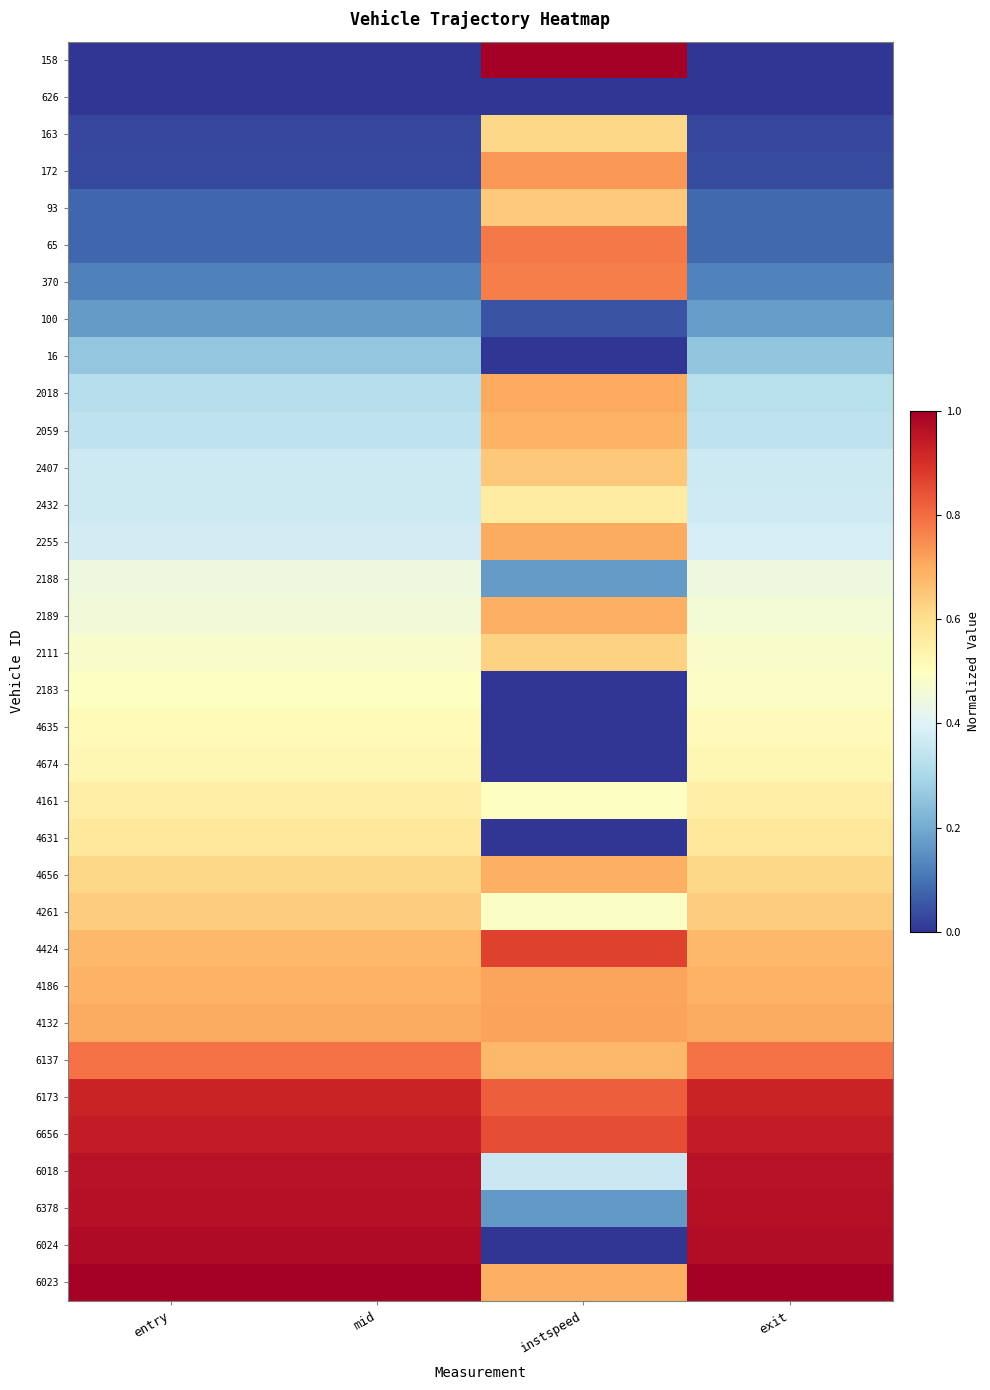

Reading left to right, what are all the values shown in this chart?

158: entry=0.0	mid=0.0	instspeed=1.0	exit=0.0
626: entry=0.0	mid=0.0	instspeed=0.0	exit=0.0
163: entry=0.0	mid=0.0	instspeed=0.6	exit=0.0
172: entry=0.0	mid=0.0	instspeed=0.7	exit=0.0
93: entry=0.1	mid=0.1	instspeed=0.6	exit=0.1
65: entry=0.1	mid=0.1	instspeed=0.8	exit=0.1
370: entry=0.1	mid=0.1	instspeed=0.8	exit=0.1
100: entry=0.2	mid=0.2	instspeed=0.0	exit=0.2
16: entry=0.3	mid=0.3	instspeed=0.0	exit=0.3
2018: entry=0.3	mid=0.3	instspeed=0.7	exit=0.3
2059: entry=0.3	mid=0.3	instspeed=0.7	exit=0.3
2407: entry=0.4	mid=0.4	instspeed=0.6	exit=0.4
2432: entry=0.4	mid=0.4	instspeed=0.6	exit=0.4
2255: entry=0.4	mid=0.4	instspeed=0.7	exit=0.4
2188: entry=0.4	mid=0.4	instspeed=0.2	exit=0.4
2189: entry=0.5	mid=0.5	instspeed=0.7	exit=0.5
2111: entry=0.5	mid=0.5	instspeed=0.6	exit=0.5
2183: entry=0.5	mid=0.5	instspeed=0.0	exit=0.5
4635: entry=0.5	mid=0.5	instspeed=0.0	exit=0.5
4674: entry=0.5	mid=0.5	instspeed=0.0	exit=0.5
4161: entry=0.6	mid=0.6	instspeed=0.5	exit=0.6
4631: entry=0.6	mid=0.6	instspeed=0.0	exit=0.6
4656: entry=0.6	mid=0.6	instspeed=0.7	exit=0.6
4261: entry=0.6	mid=0.6	instspeed=0.5	exit=0.6
4424: entry=0.7	mid=0.7	instspeed=0.9	exit=0.7
4186: entry=0.7	mid=0.7	instspeed=0.7	exit=0.7
4132: entry=0.7	mid=0.7	instspeed=0.7	exit=0.7
6137: entry=0.8	mid=0.8	instspeed=0.7	exit=0.8
6173: entry=0.9	mid=0.9	instspeed=0.8	exit=0.9
6656: entry=0.9	mid=0.9	instspeed=0.8	exit=0.9
6018: entry=1.0	mid=1.0	instspeed=0.4	exit=1.0
6378: entry=1.0	mid=1.0	instspeed=0.2	exit=1.0
6024: entry=1.0	mid=1.0	instspeed=0.0	exit=1.0
6023: entry=1.0	mid=1.0	instspeed=0.7	exit=1.0